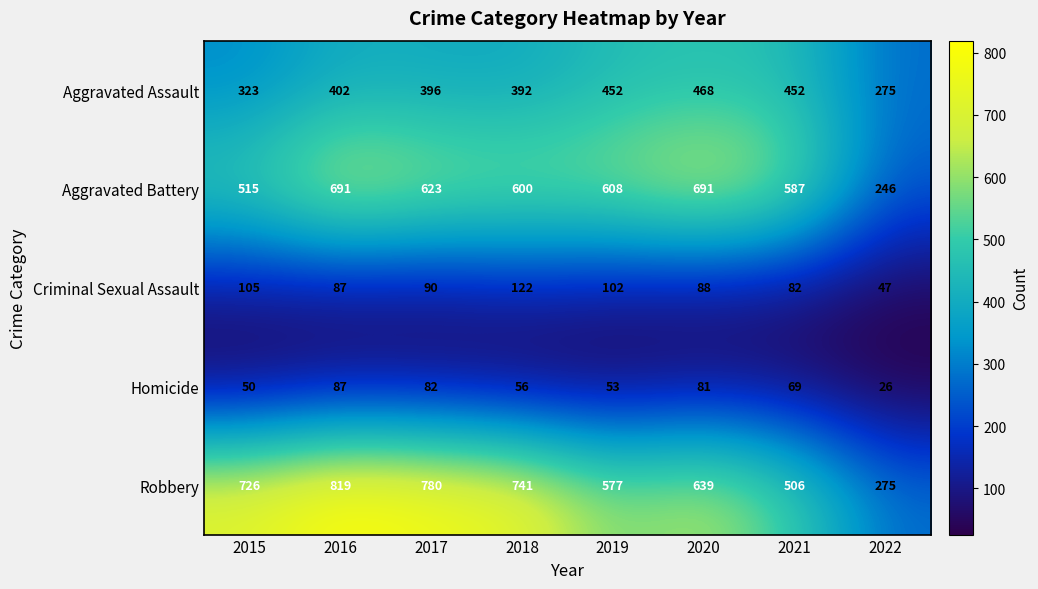

The Criminal Sexual Assault series shows 30 at 2015. True or false?

False